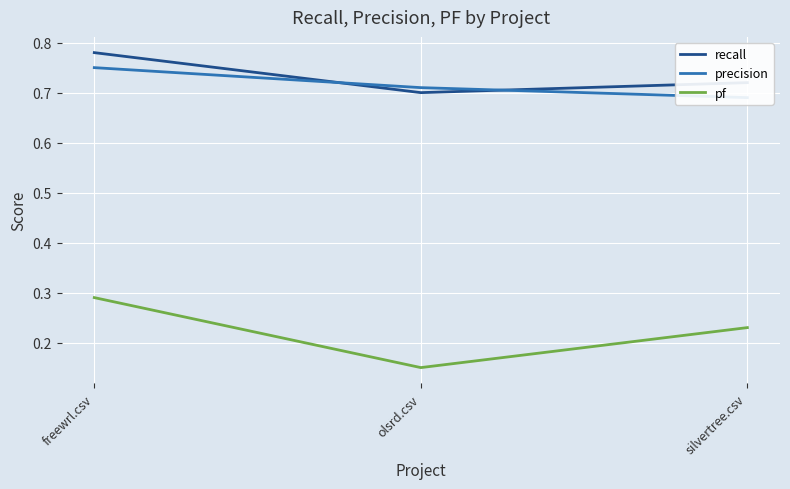

Which series has the widest spread of values?

pf